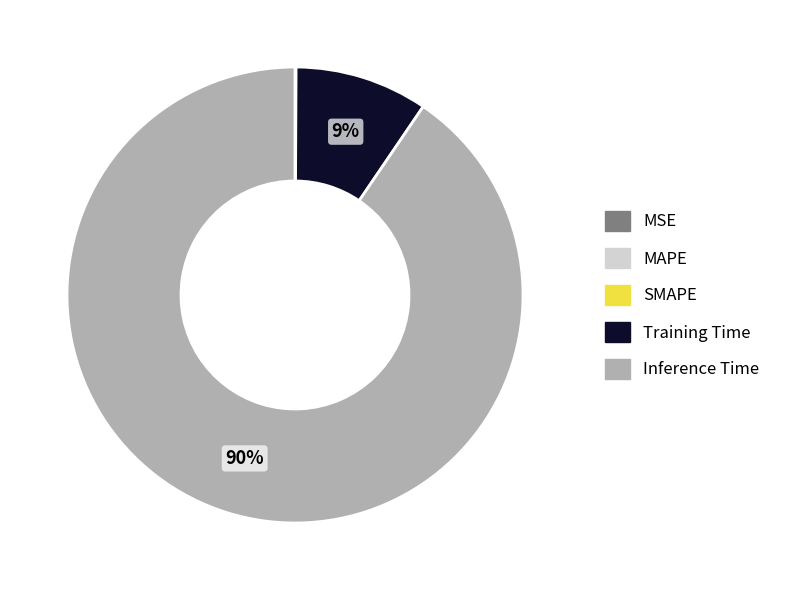

True or false: Inference Time accounts for 90% of the total.

True